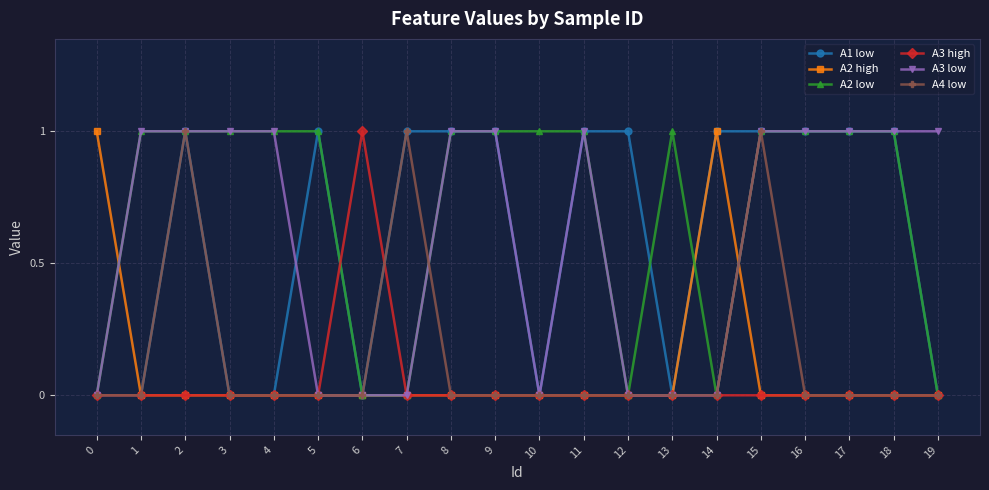

How many data points does each series have?

20